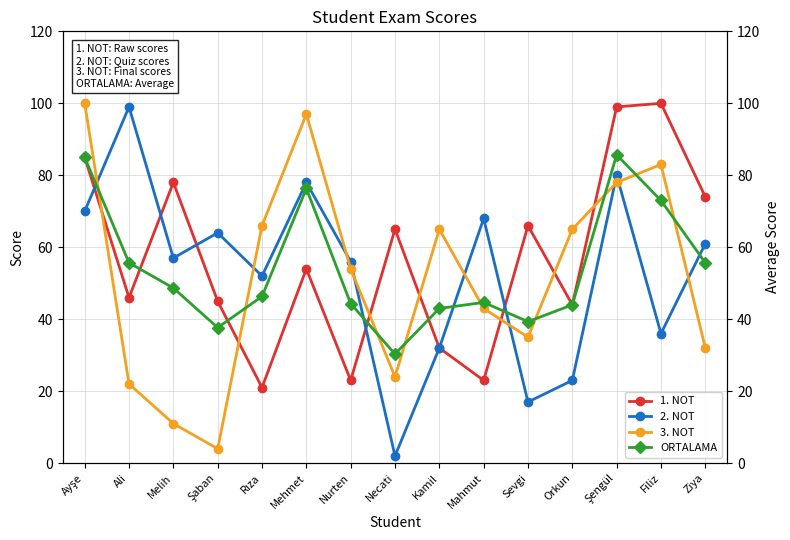

What is the difference between the maximum and second lowest values in the 3. NOT series?

89